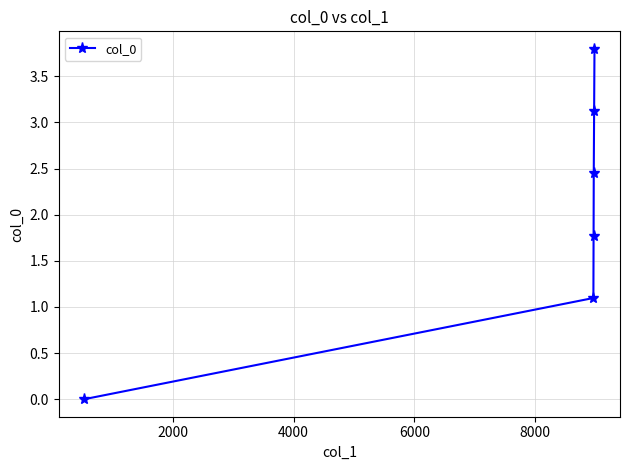

How many data points are less than 2?

3